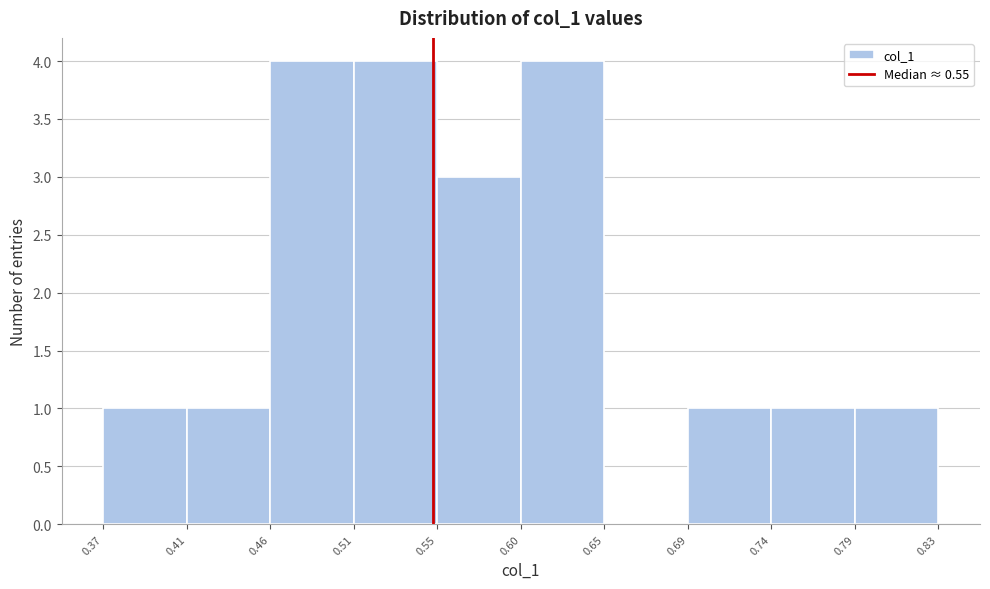

Reading left to right, list every bar in this chart as the range it spans on the x-axis followed by its height. The values are not printed on the chart, so give them approximately, as read against the axis.

0.37 to 0.41: 1
0.41 to 0.46: 1
0.46 to 0.51: 4
0.51 to 0.55: 4
0.55 to 0.60: 3
0.60 to 0.65: 4
0.65 to 0.69: 0
0.69 to 0.74: 1
0.74 to 0.79: 1
0.79 to 0.83: 1